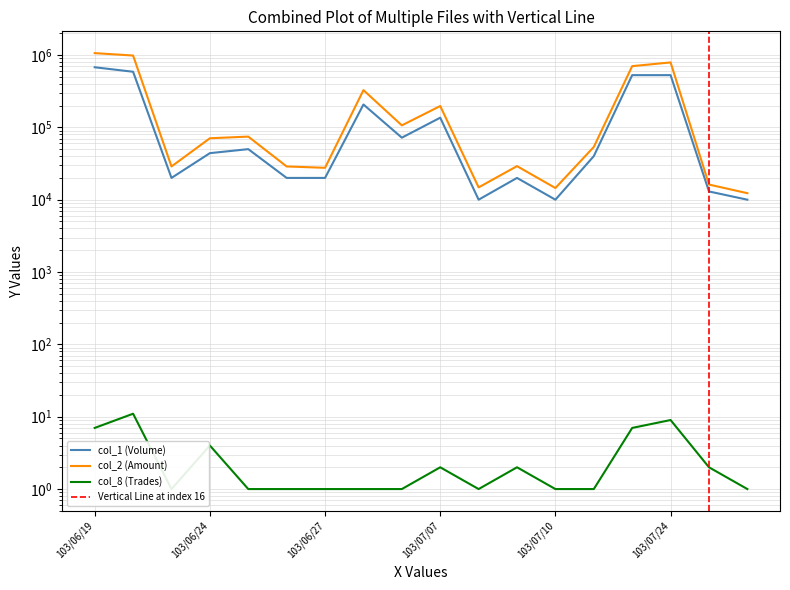

Where is the first local minimum for col_8 (Trades)?

103/06/23